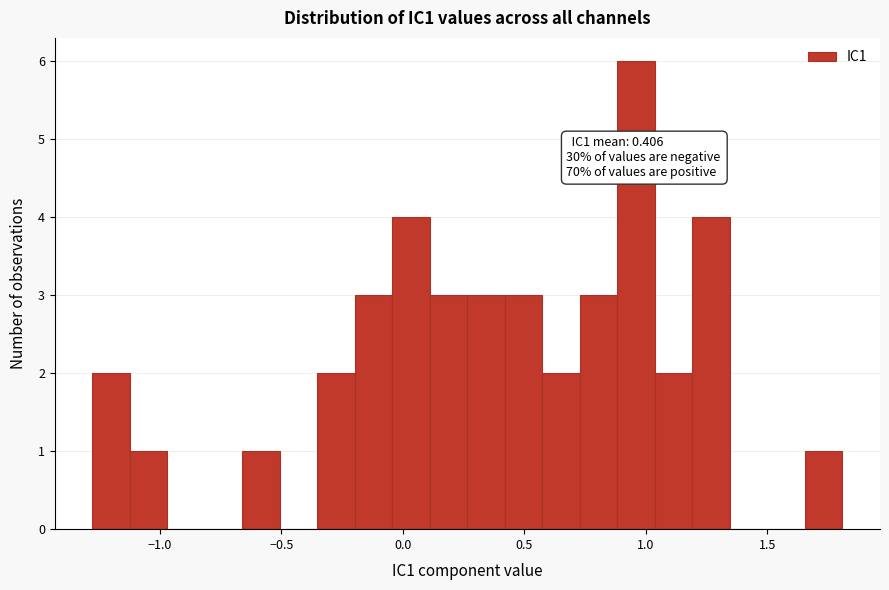

Around what value on the x-axis is the tallest bar? Give the approximate position of its centre, as read against the axis.

0.95